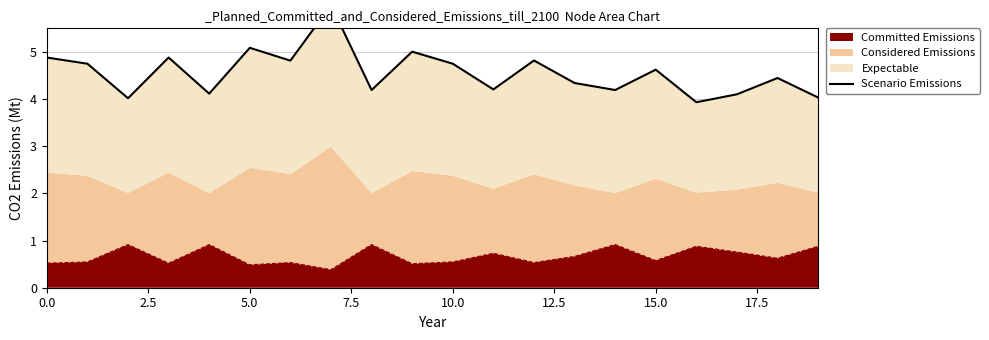

What is the value of the 13th point from the left?

4.8